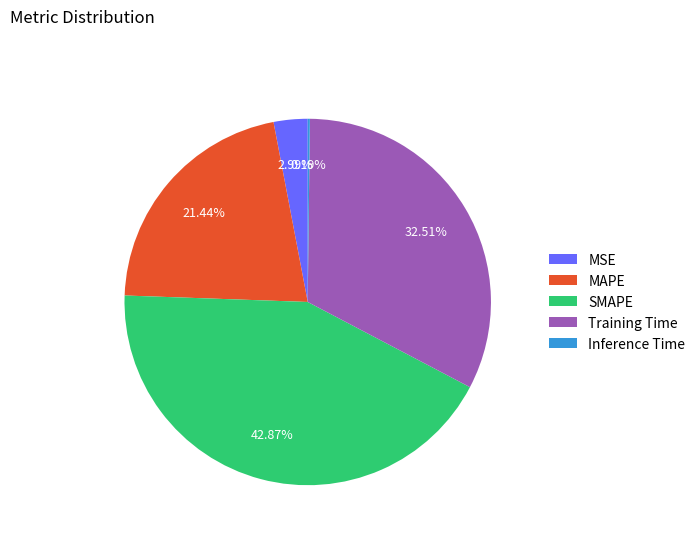

Is it true that MAPE is 34% of the pie?

False